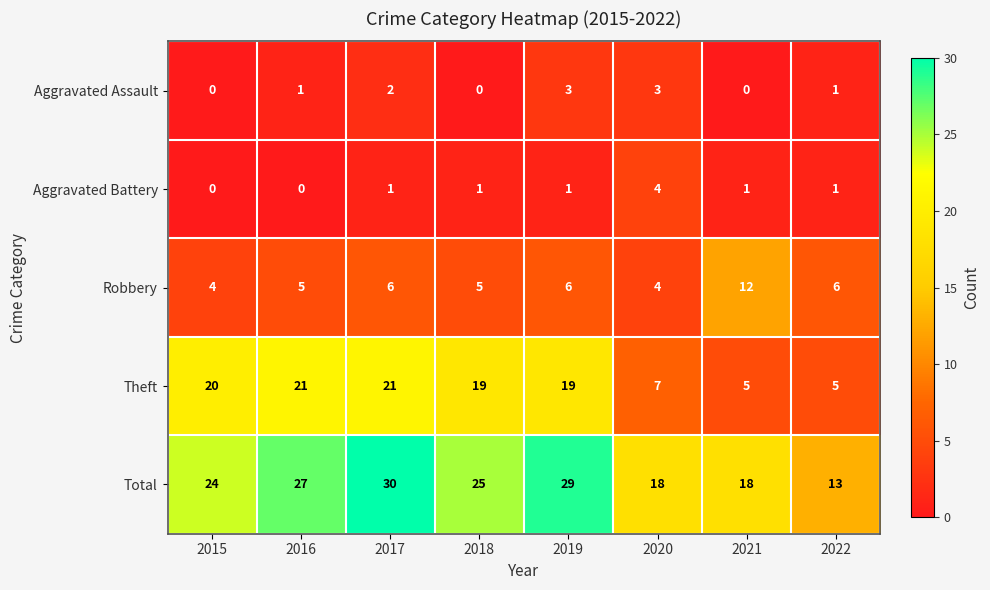

What is the sum of the Total values at 2016 and 2020?

45